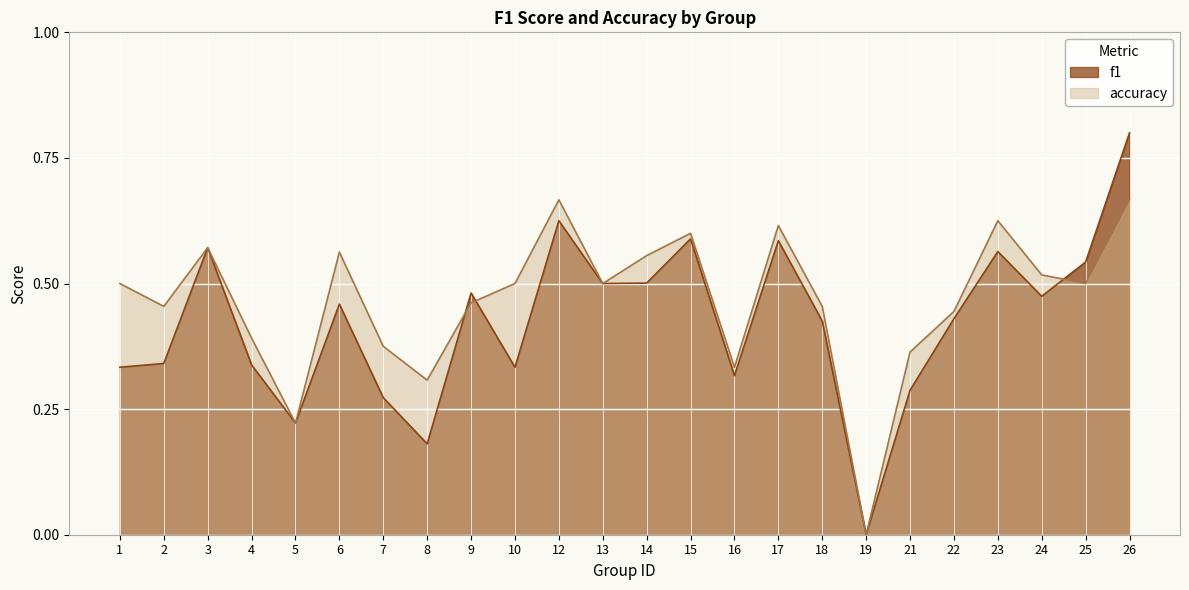

What is the sum of all accuracy values?

11.2